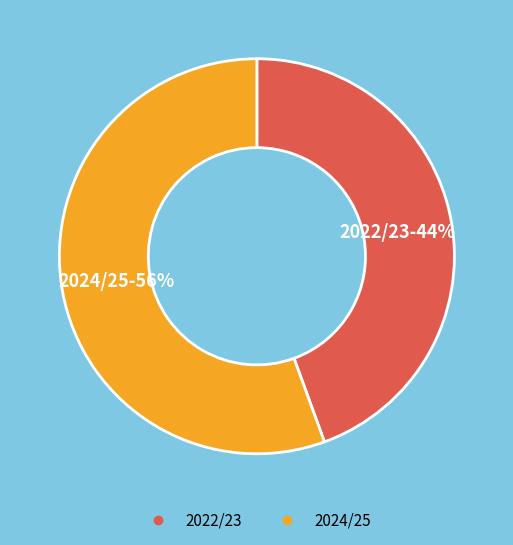

Is there a majority slice in this chart?

Yes